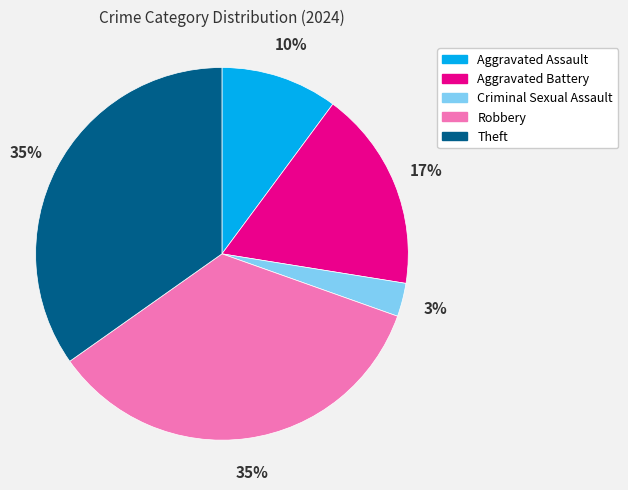

Which has a higher value, Aggravated Assault or Theft?

Theft